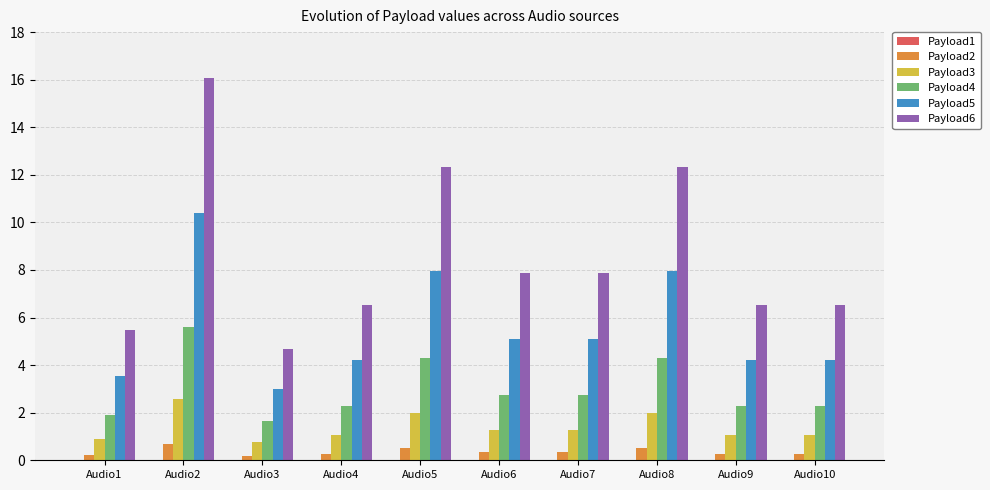

The Payload4 series shows 2.8 at Audio6. True or false?

True